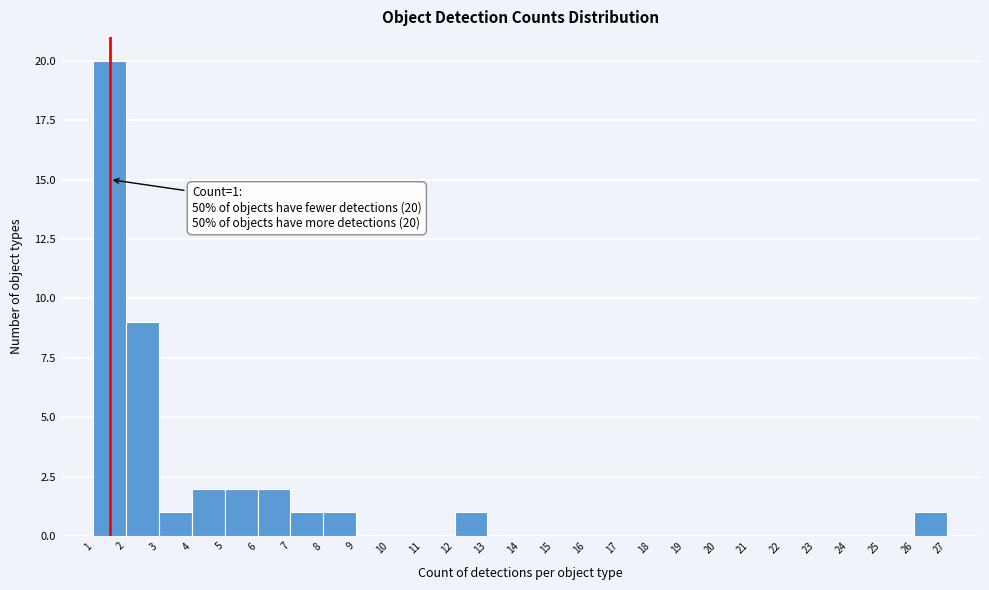

Which range on the x-axis has the tallest bar?

1 to 2